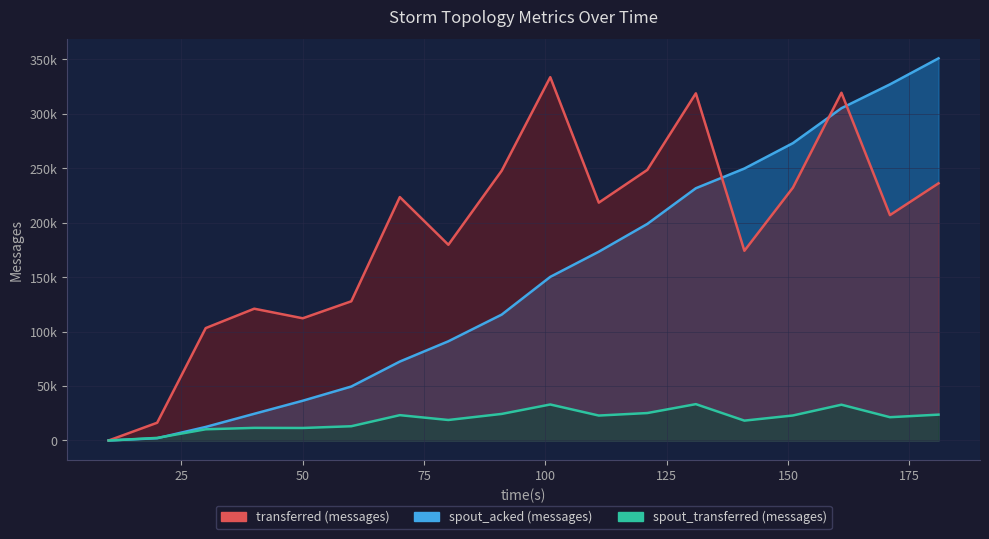

Between 20 and 111, which series saw the biggest shift?

transferred (messages)